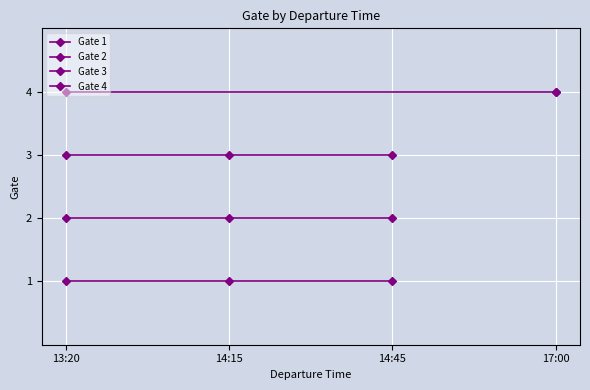

Between 13:20 and 14:45, which series saw the biggest shift?

Gate 1